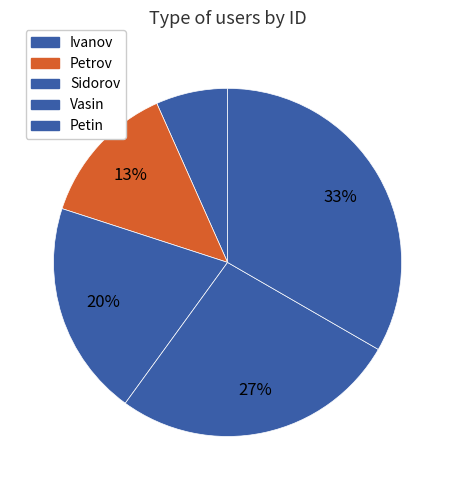

What percentage is NOT represented by Petrov?

86.7%